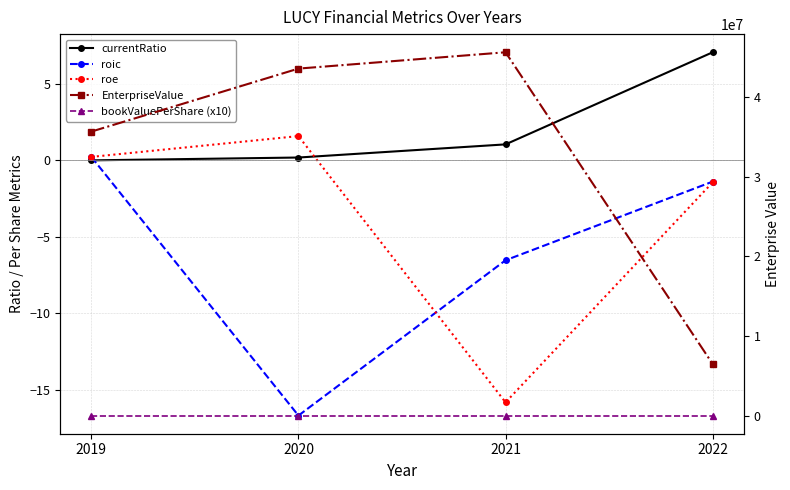

How many lines are shown in the chart?

5